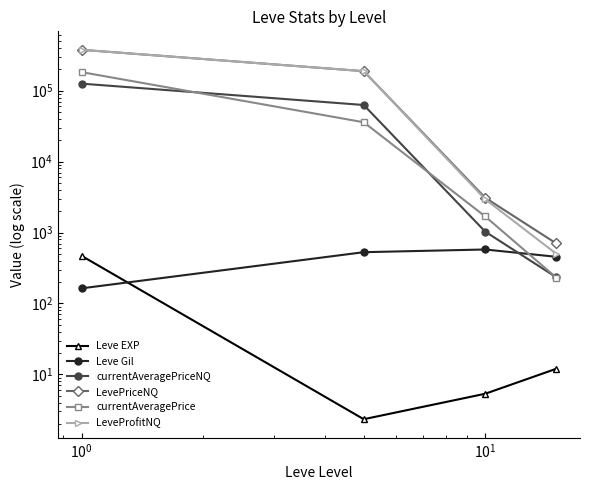

Does the chart have visible grid lines?

No